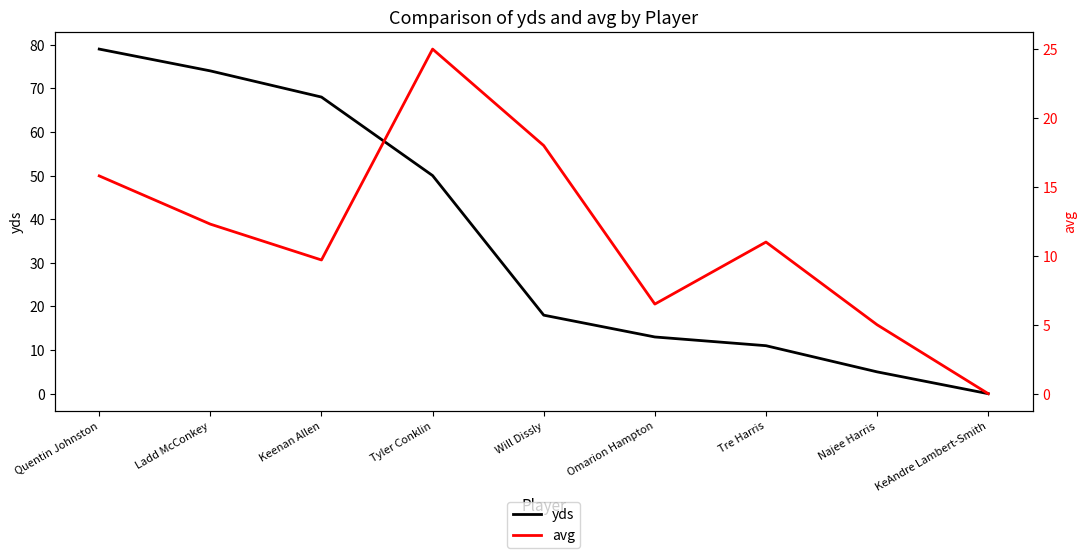

What is the label of the 3rd point from the left?

Keenan Allen